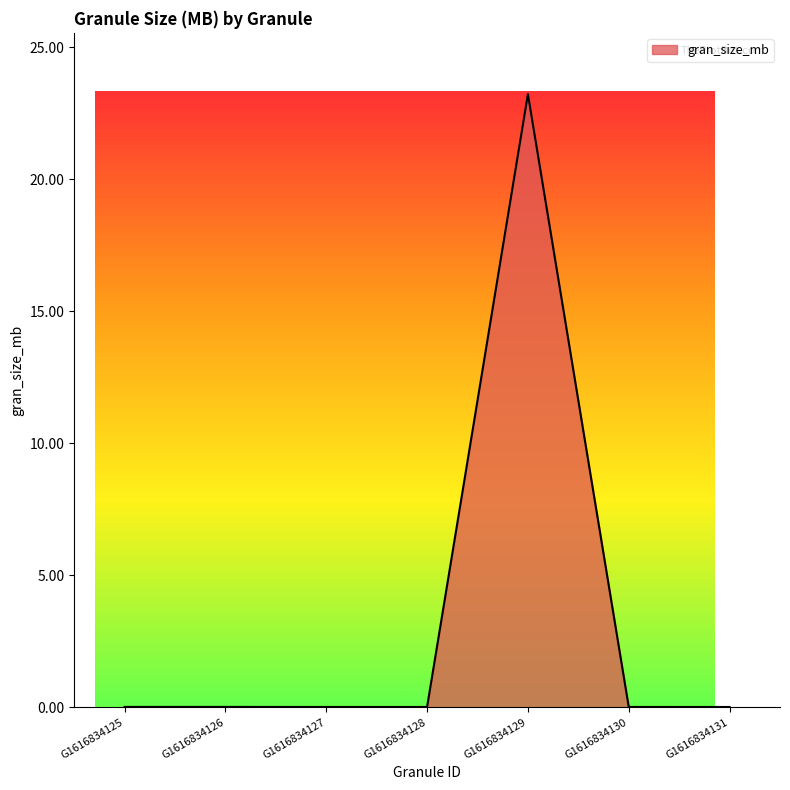

What is the difference between the maximum and minimum values?

23.2